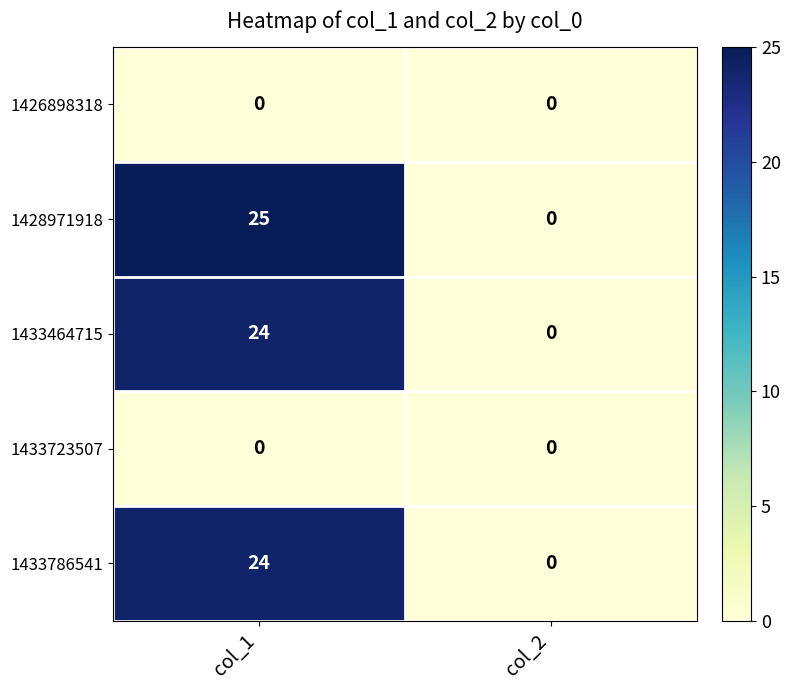

What is the greatest value displayed?

25